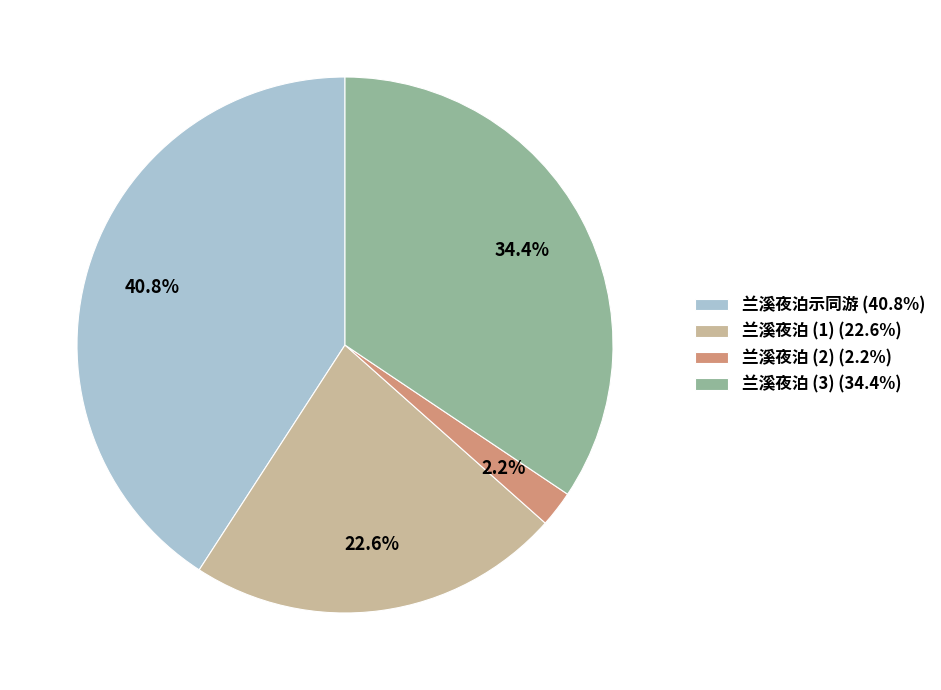

Rank the categories by value from lowest to highest.

兰溪夜泊 (2) (2.2%), 兰溪夜泊 (1) (22.6%), 兰溪夜泊 (3) (34.4%), 兰溪夜泊示同游 (40.8%)